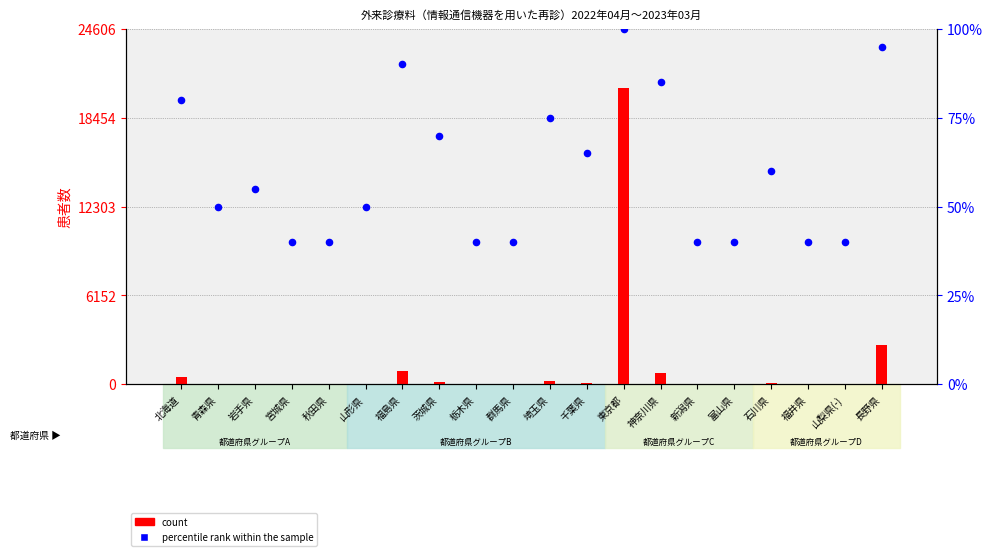

What is the change in value from 千葉県 to 山梨県(-)?

-25.0